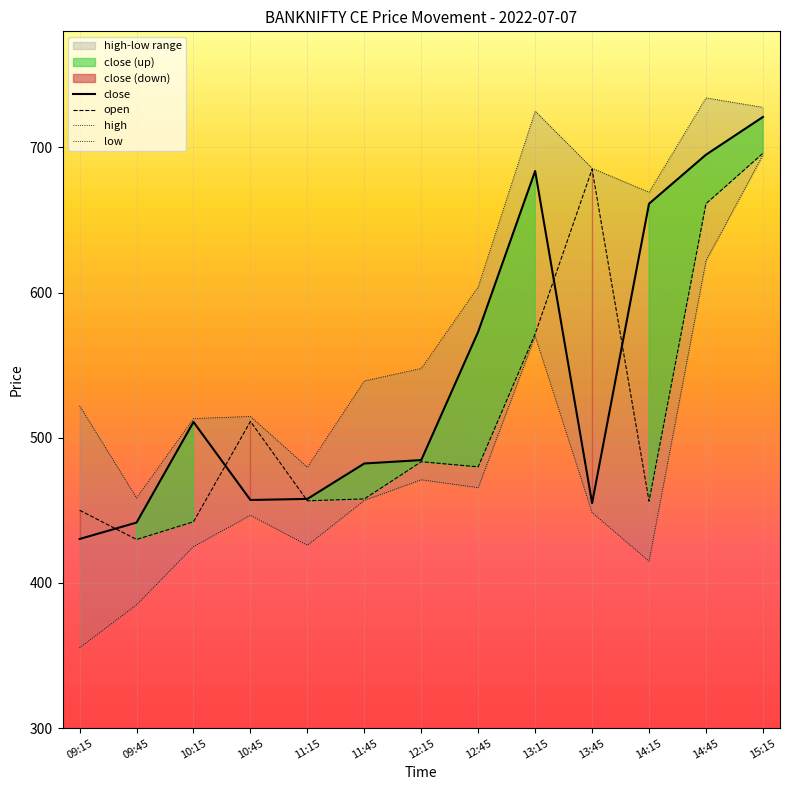

Is it true that high equals 539.1 at 11:45?

True